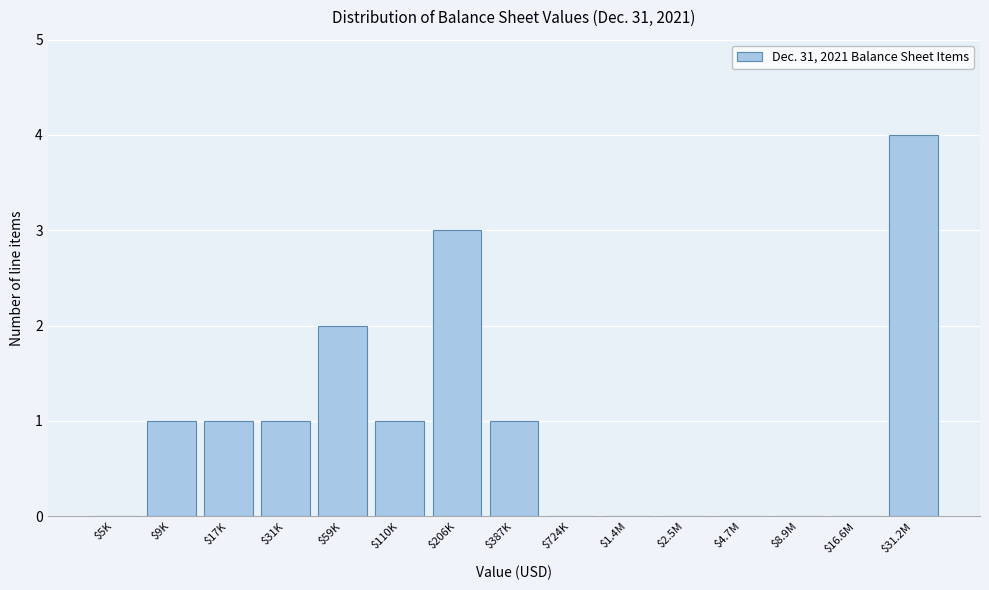

Which label corresponds to the largest value in the chart?

$31.2M